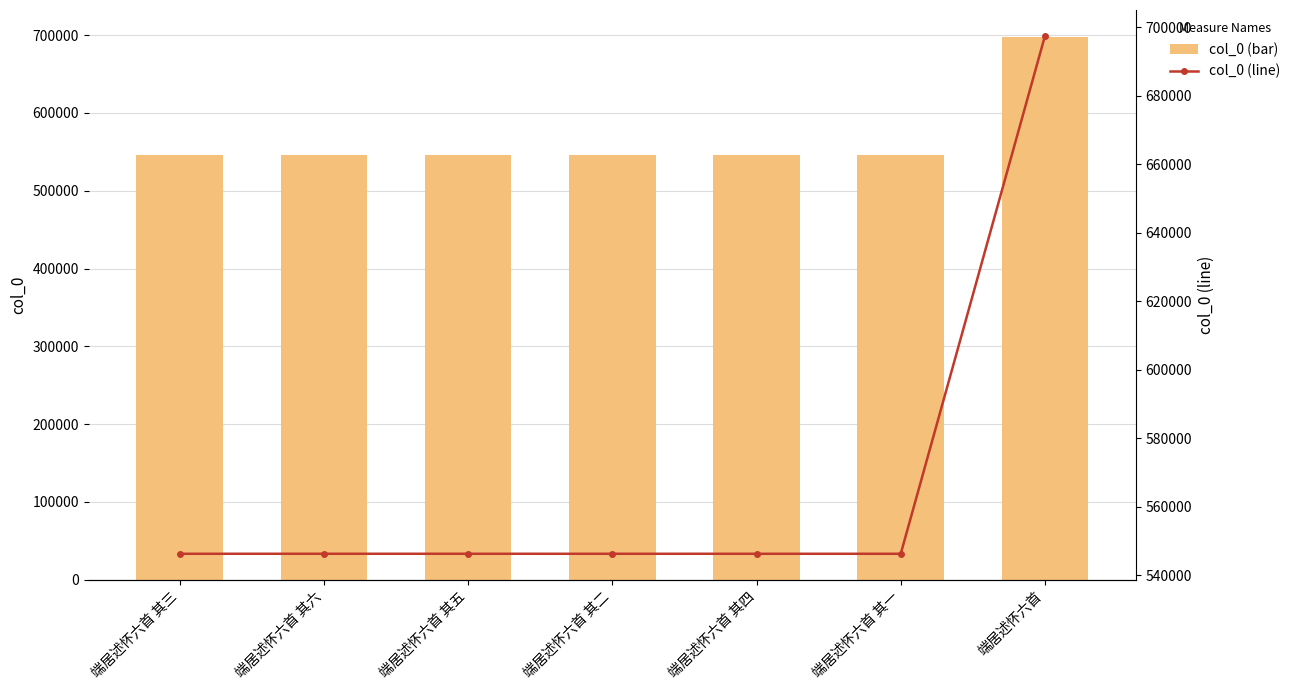

At which category is the sum across all series the highest?

端居述怀六首